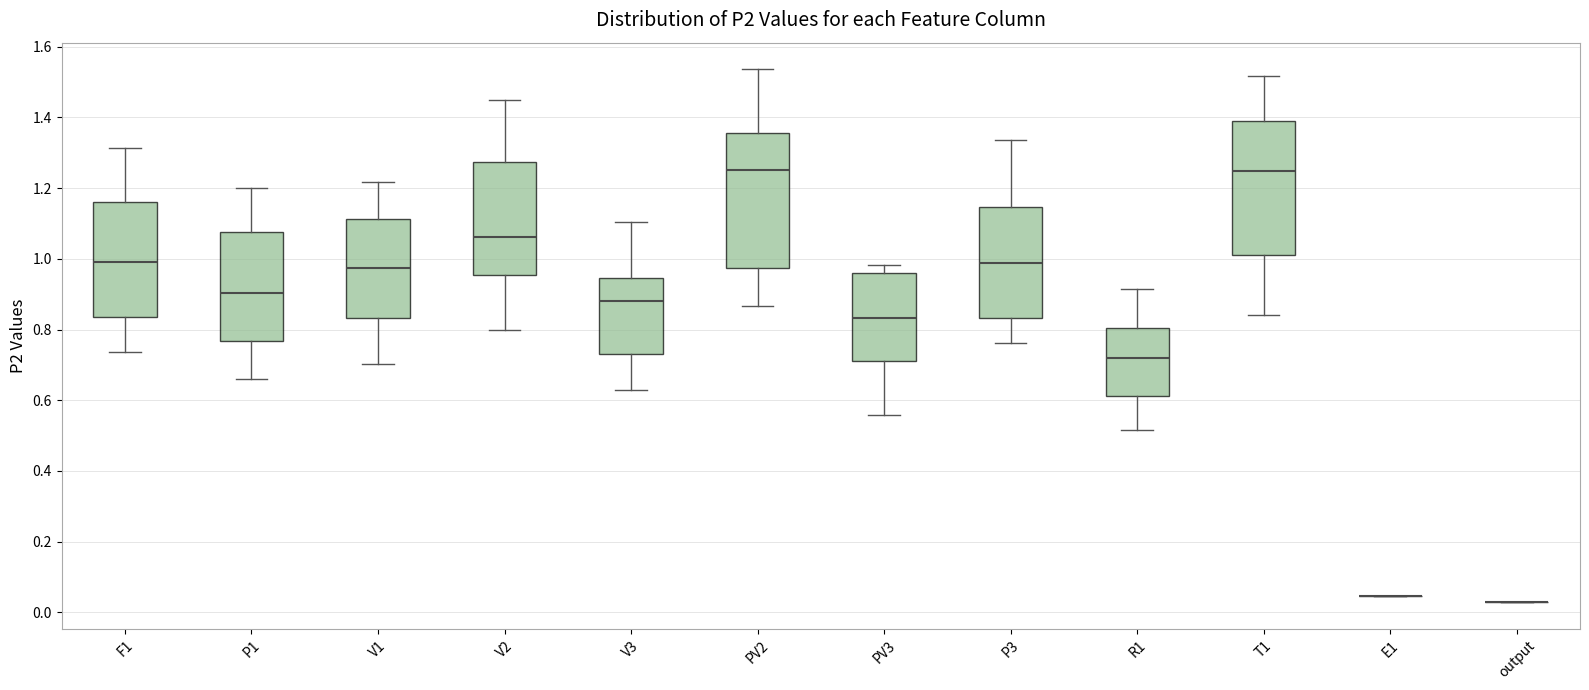

Reading left to right, transcribe this box plot: for each box, give where its median line is, the range the box spans, and where its two whiskers end, as read against the y-axis. The values are not printed on the chart, so give them approximately, as read against the axis.

F1: median 0.98, box 0.84 to 1.16, whiskers 0.74 to 1.32
P1: median 0.90, box 0.76 to 1.08, whiskers 0.66 to 1.20
V1: median 0.98, box 0.84 to 1.12, whiskers 0.70 to 1.22
V2: median 1.06, box 0.96 to 1.28, whiskers 0.80 to 1.44
V3: median 0.88, box 0.72 to 0.94, whiskers 0.64 to 1.10
PV2: median 1.26, box 0.98 to 1.36, whiskers 0.86 to 1.54
PV3: median 0.84, box 0.72 to 0.96, whiskers 0.56 to 0.98
P3: median 0.98, box 0.84 to 1.14, whiskers 0.76 to 1.34
R1: median 0.72, box 0.62 to 0.80, whiskers 0.52 to 0.92
T1: median 1.24, box 1.02 to 1.38, whiskers 0.84 to 1.52
E1: box collapsed to a line at 0.04, whiskers 0.04 to 0.04
output: box collapsed to a line at 0.02, whiskers 0.02 to 0.02